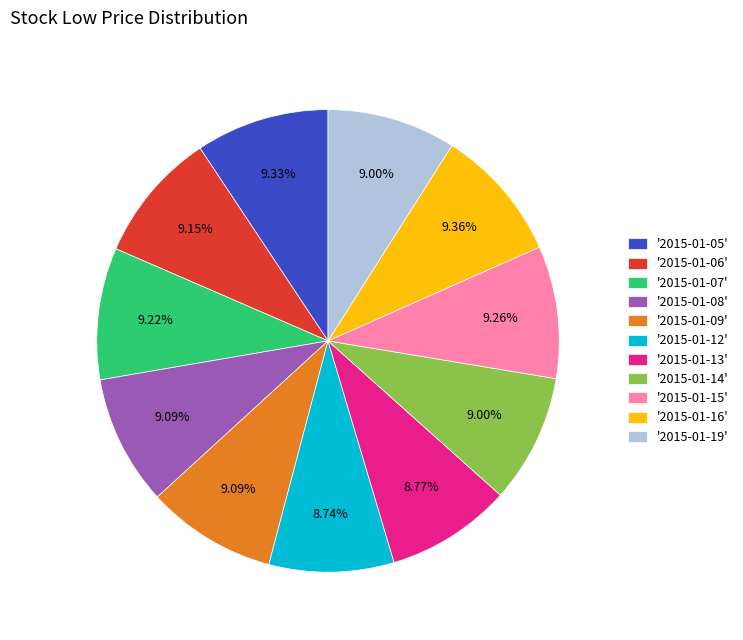

Combined, do '2015-01-13' and '2015-01-09' account for over 50%?

No